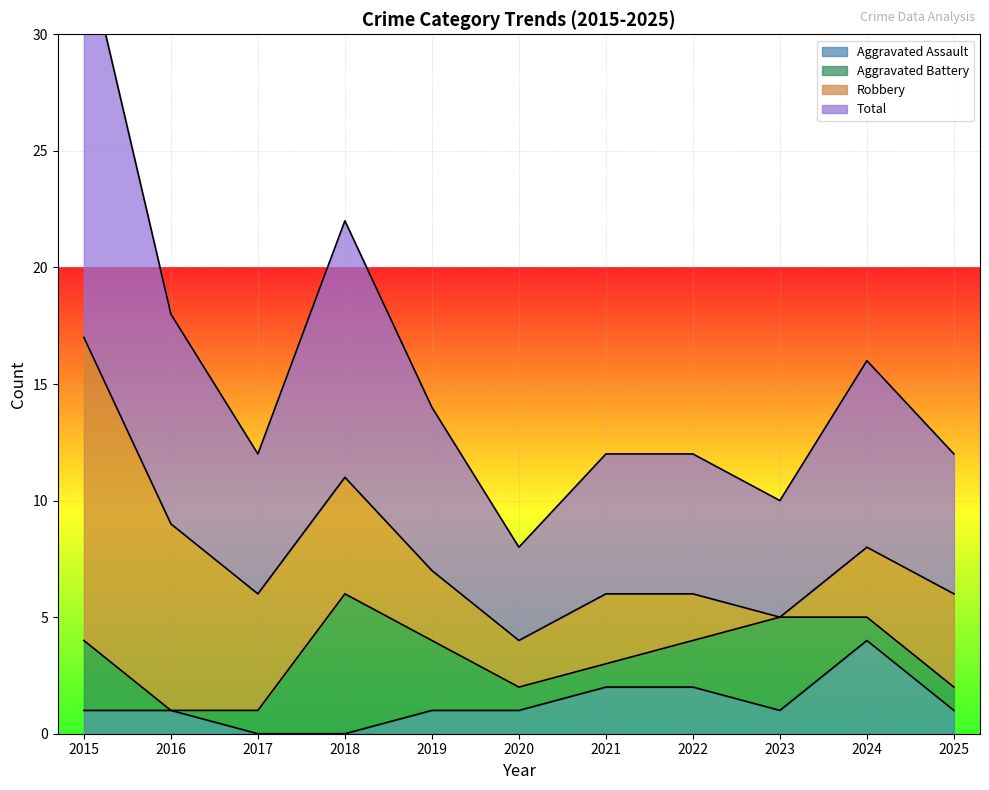

Which category has the highest value in the Aggravated Assault series?

2024